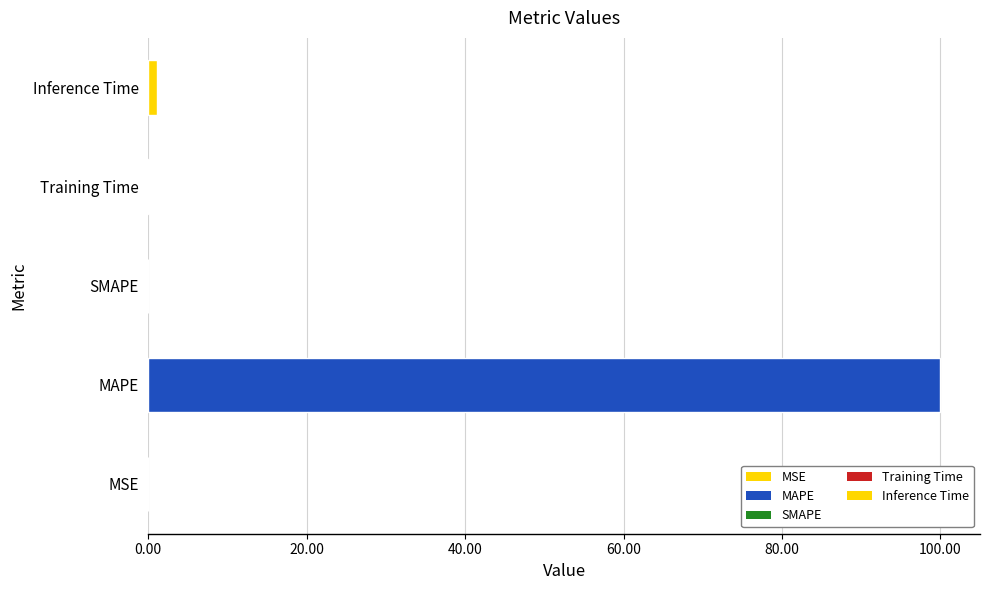

How many series are shown in this chart?

1